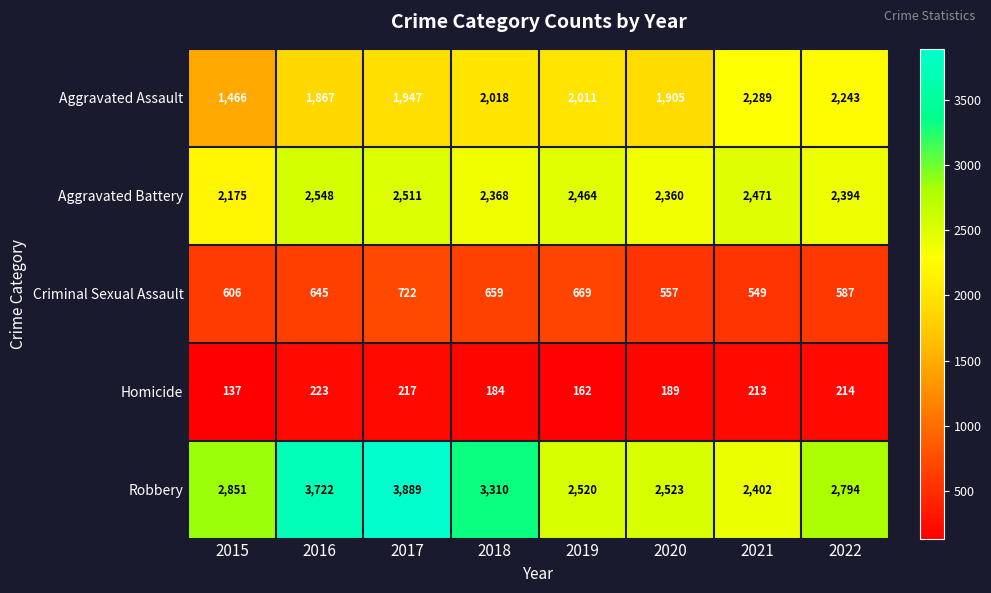

What is the smallest value displayed?

137